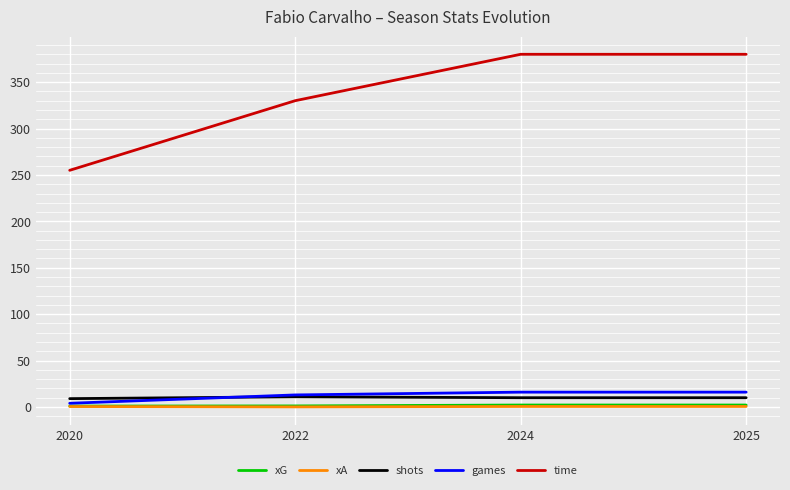

What are all the series names shown in the legend?

xG, xA, shots, games, time